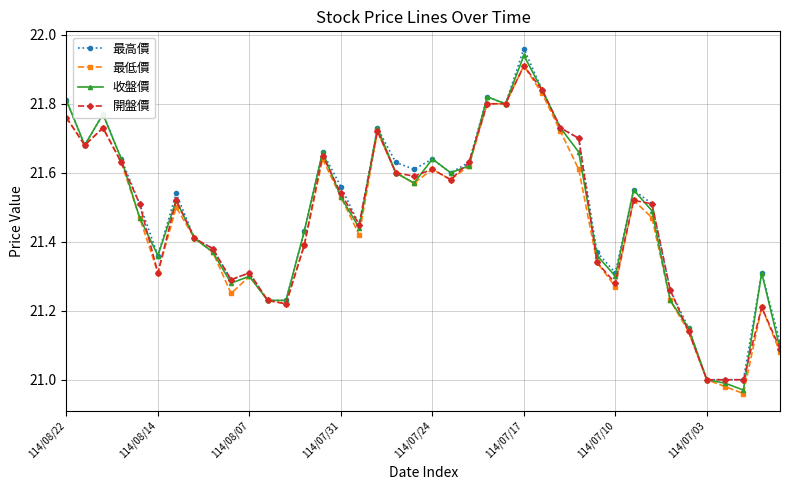

What are all the series names shown in the legend?

最高價, 最低價, 收盤價, 開盤價